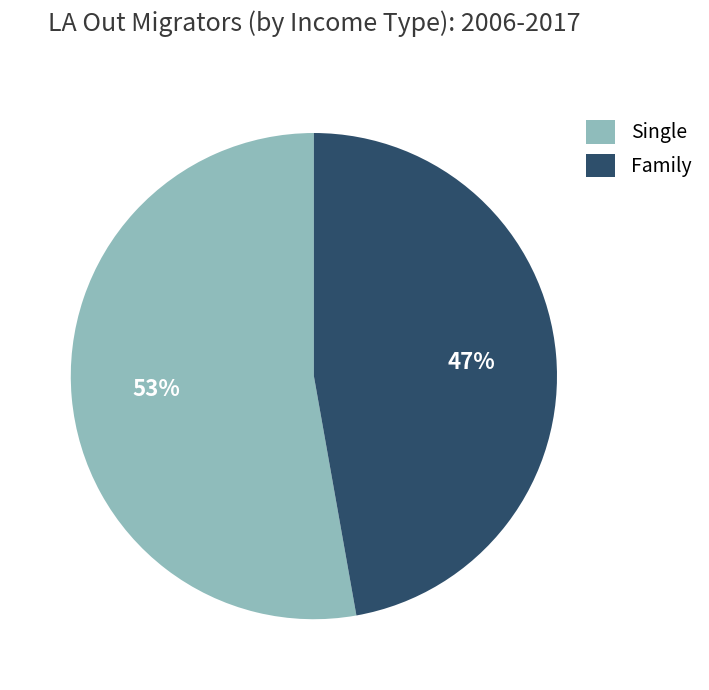

To the nearest percent, what portion does Single represent?

53%